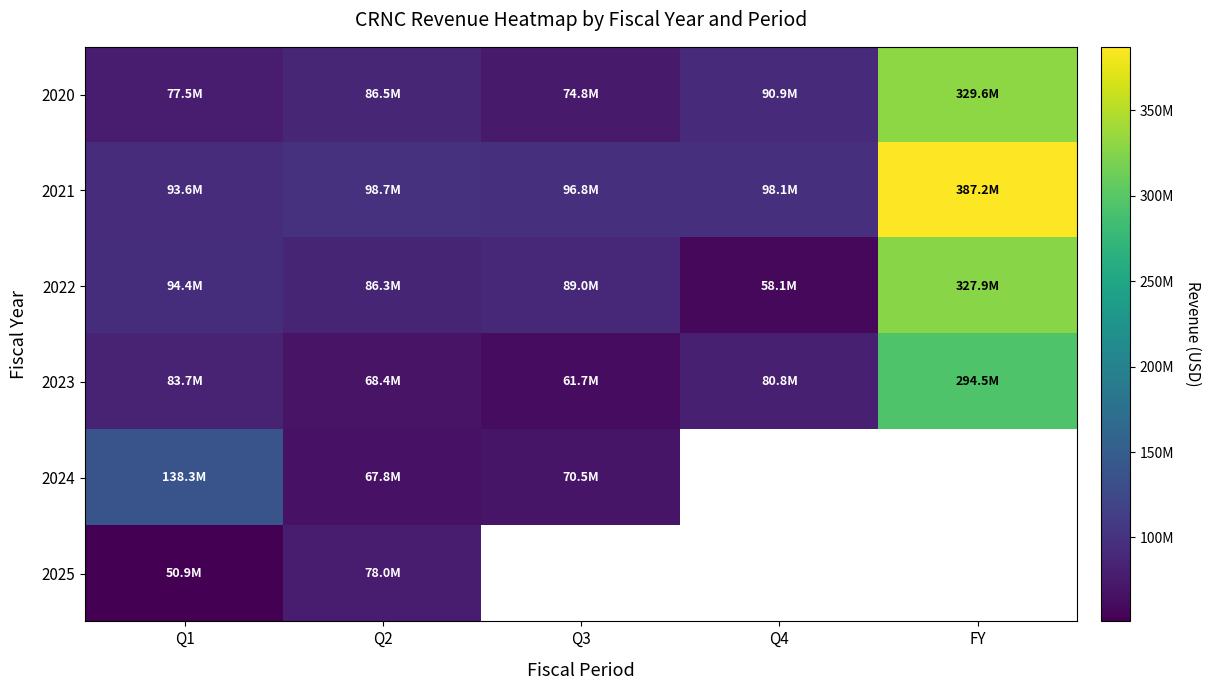

At which category does the chart reach its peak across all series?

FY